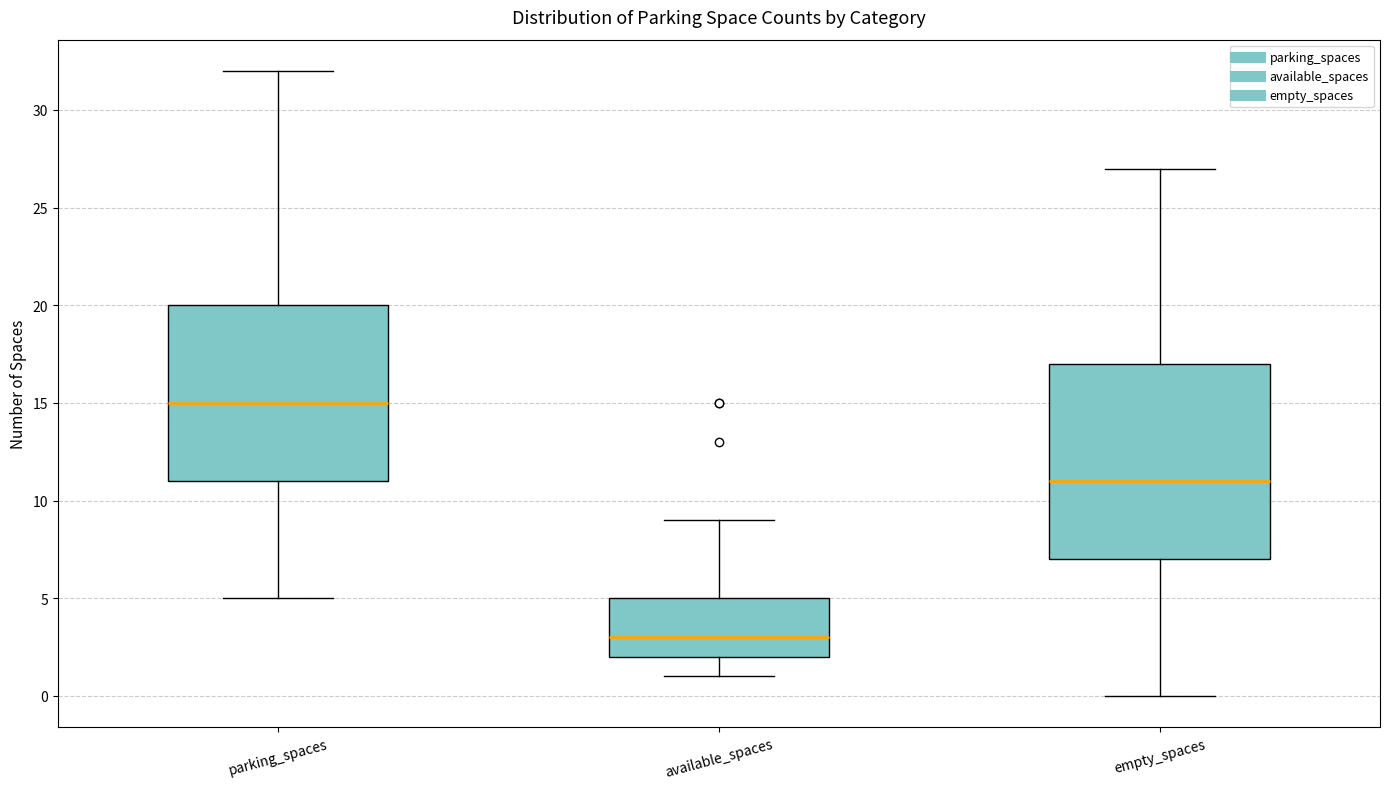

Which box has the highest median line?

parking_spaces